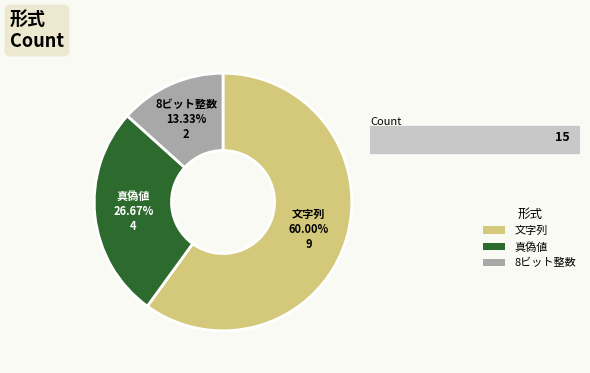

Count the number of slices in the pie.

3